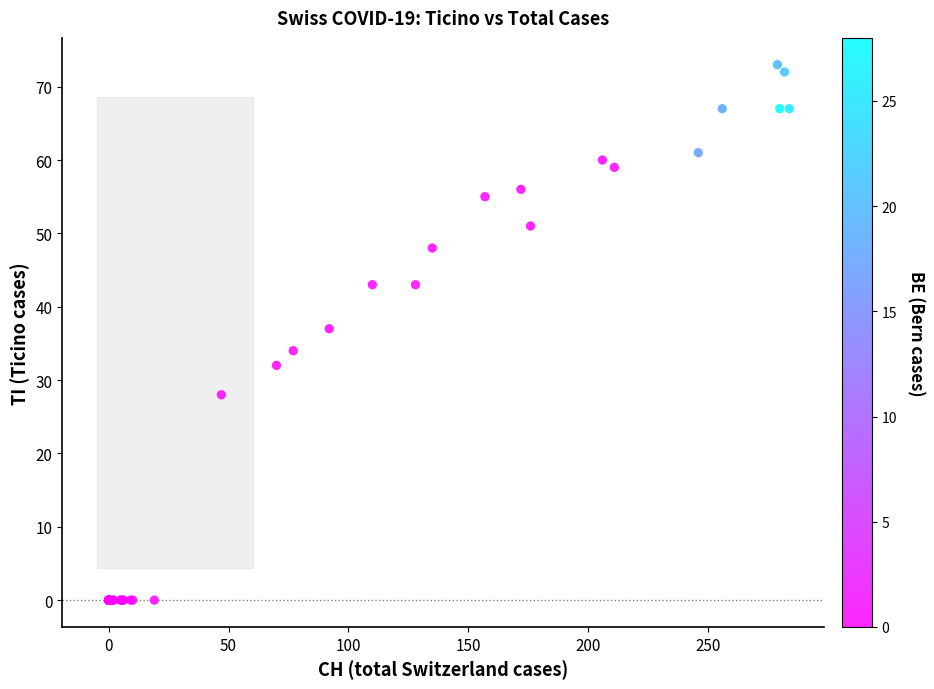

What Y value in the scatter plot is closest to 36?

37